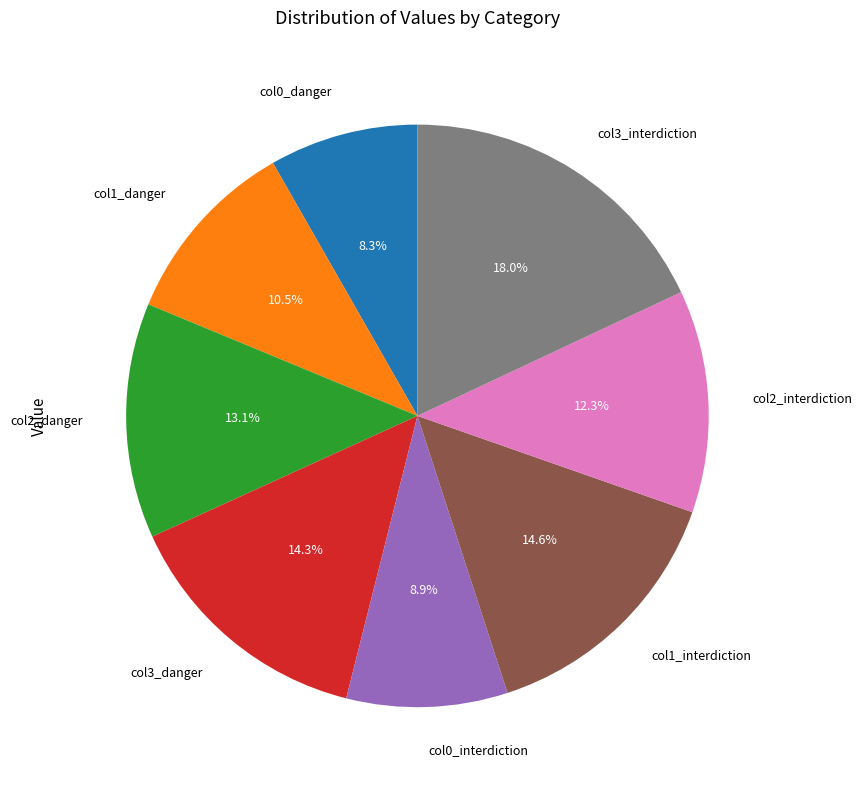

What is the ratio of the value at col0_danger to the value at col3_interdiction?

0.5